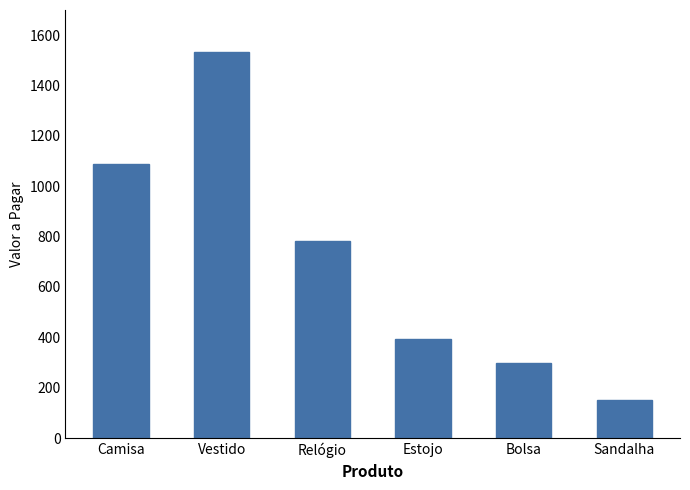

What is the label of the 1st bar from the left?

Camisa